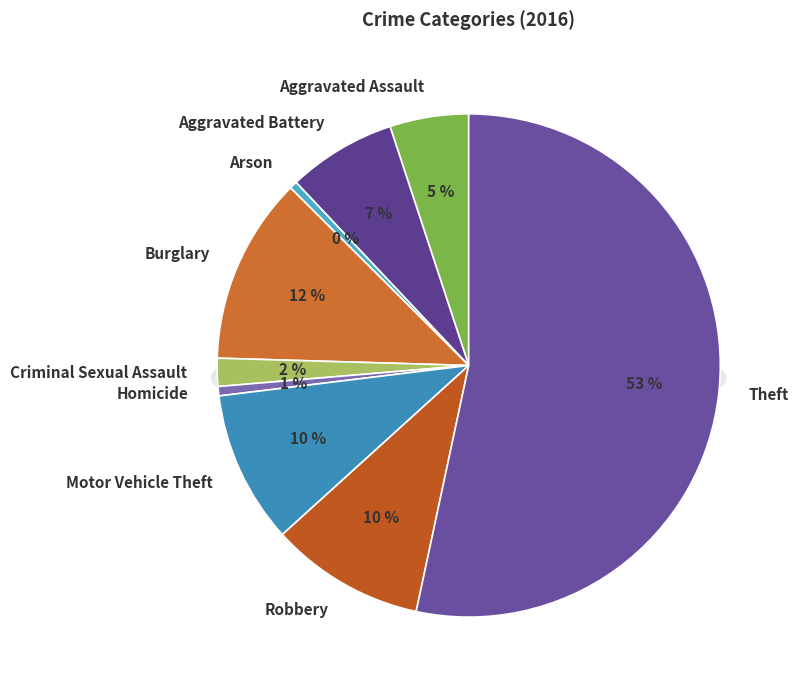

To the nearest percent, what is the combined percentage of Burglary and Robbery?

22%